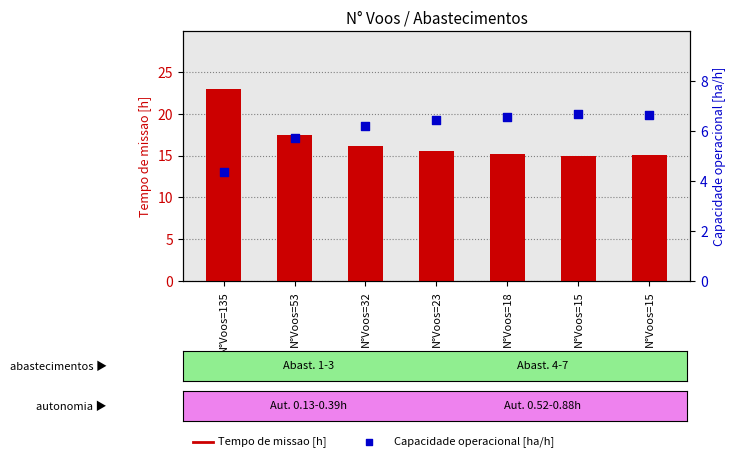

Which series has the largest total across all categories?

Tempo de missao [h]